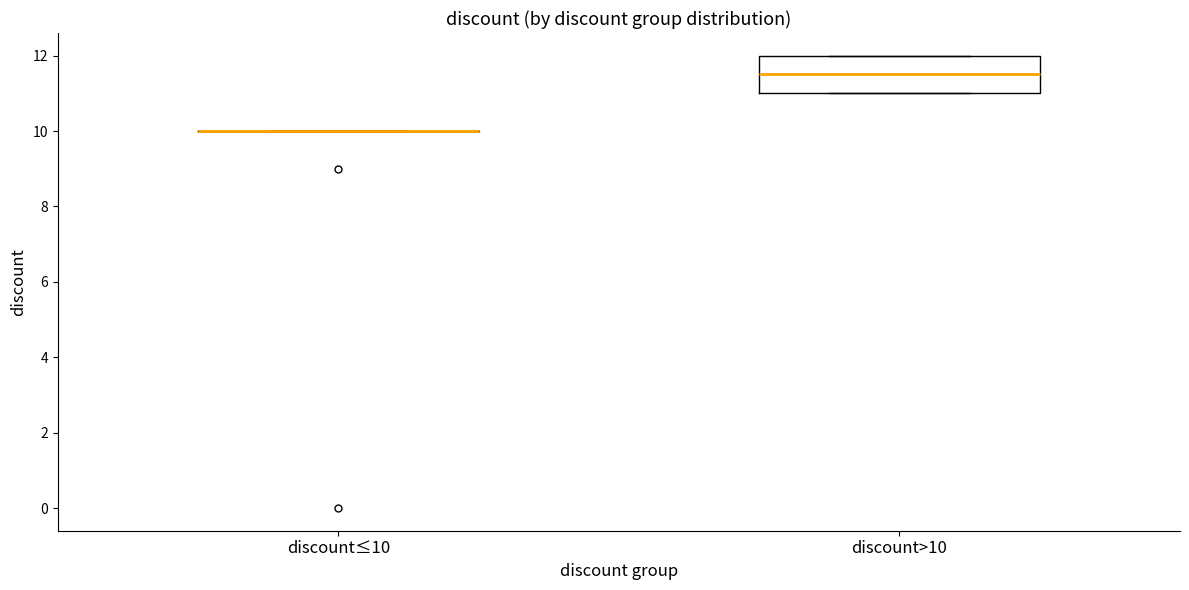

Comparing the boxes themselves (not the whiskers), which one is the tallest?

discount>10